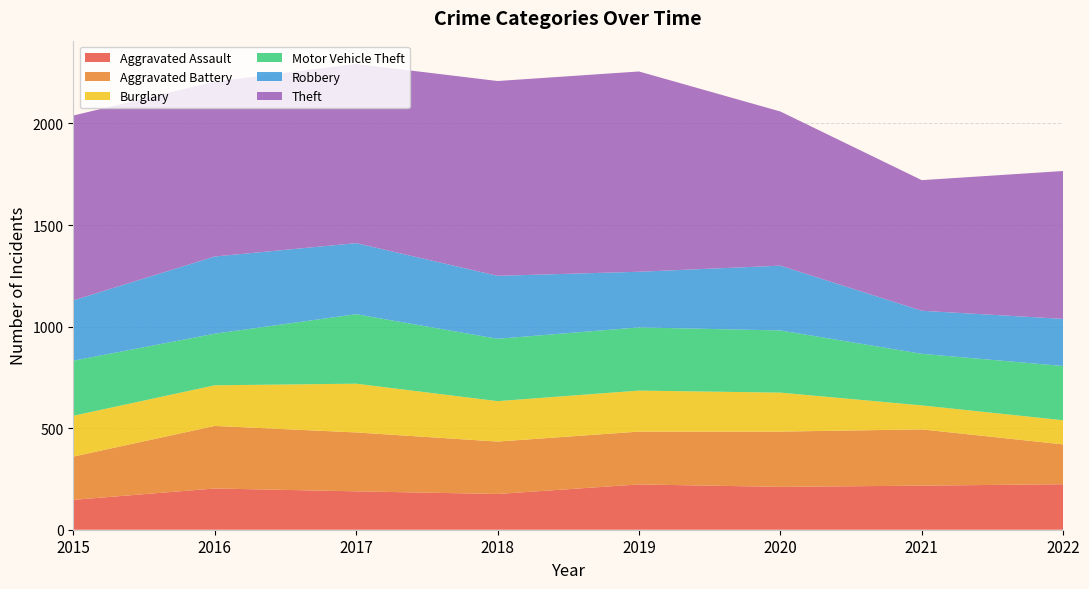

Reading left to right, list all the values displayed in this chart.

Aggravated Assault: 2015=147	2016=203	2017=189	2018=176	2019=223	2020=211	2021=217	2022=224
Aggravated Battery: 2015=213	2016=308	2017=290	2018=258	2019=260	2020=272	2021=277	2022=196
Burglary: 2015=201	2016=200	2017=240	2018=199	2019=202	2020=192	2021=118	2022=119
Motor Vehicle Theft: 2015=271	2016=254	2017=342	2018=307	2019=311	2020=306	2021=254	2022=267
Robbery: 2015=297	2016=380	2017=350	2018=310	2019=274	2020=319	2021=212	2022=232
Theft: 2015=910	2016=861	2017=882	2018=959	2019=986	2020=759	2021=643	2022=728